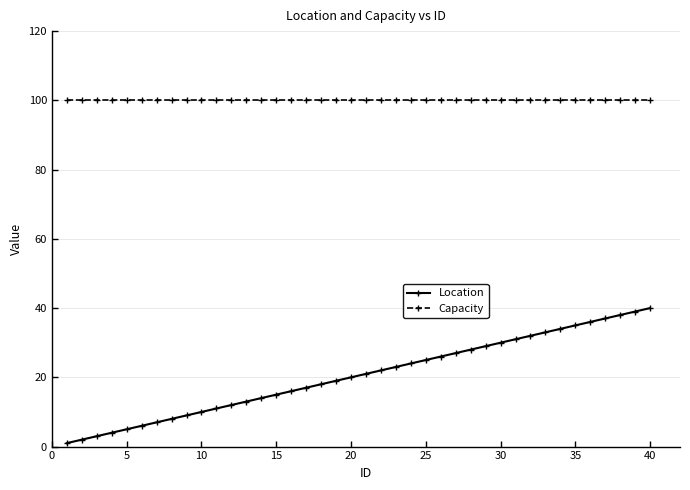

List the series in order of their overall mean, lowest first.

Location, Capacity